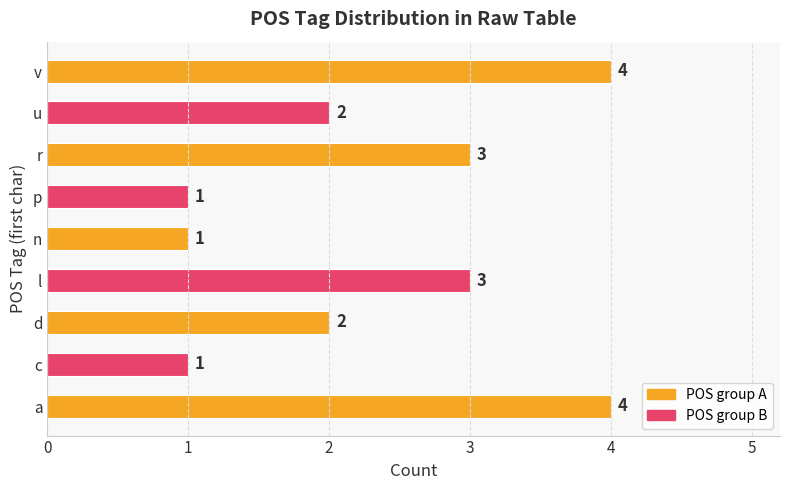

What is the change in value from c to d?

+1